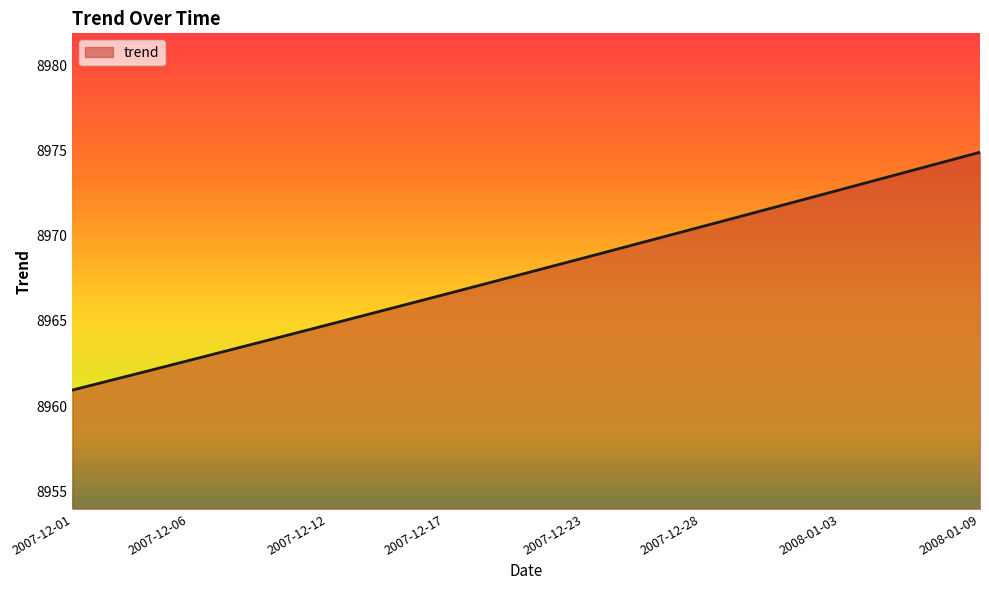

What is the difference between the maximum and minimum values?

14.0